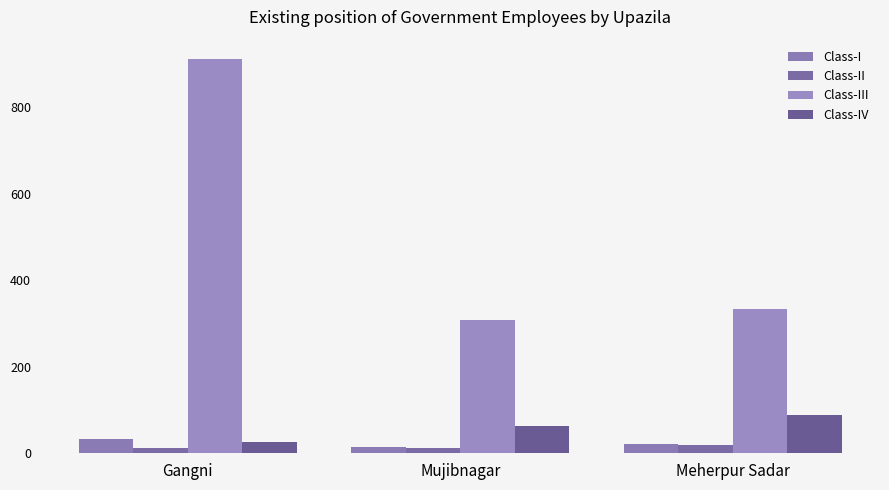

Count the number of data series in this chart.

4